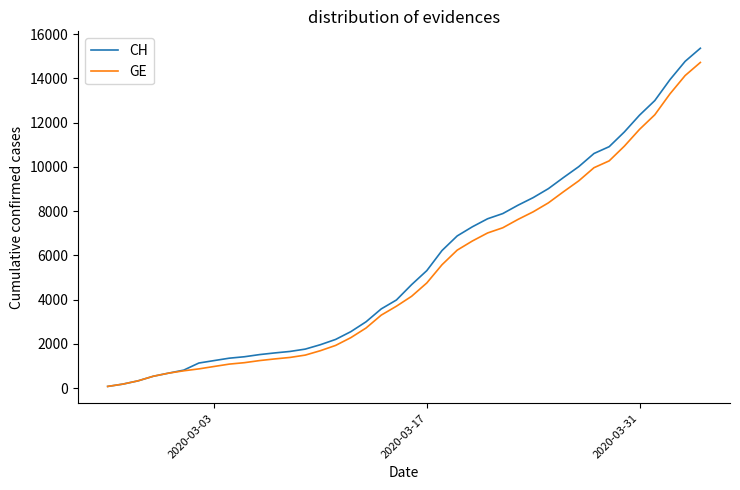

What are all the series names shown in the legend?

CH, GE